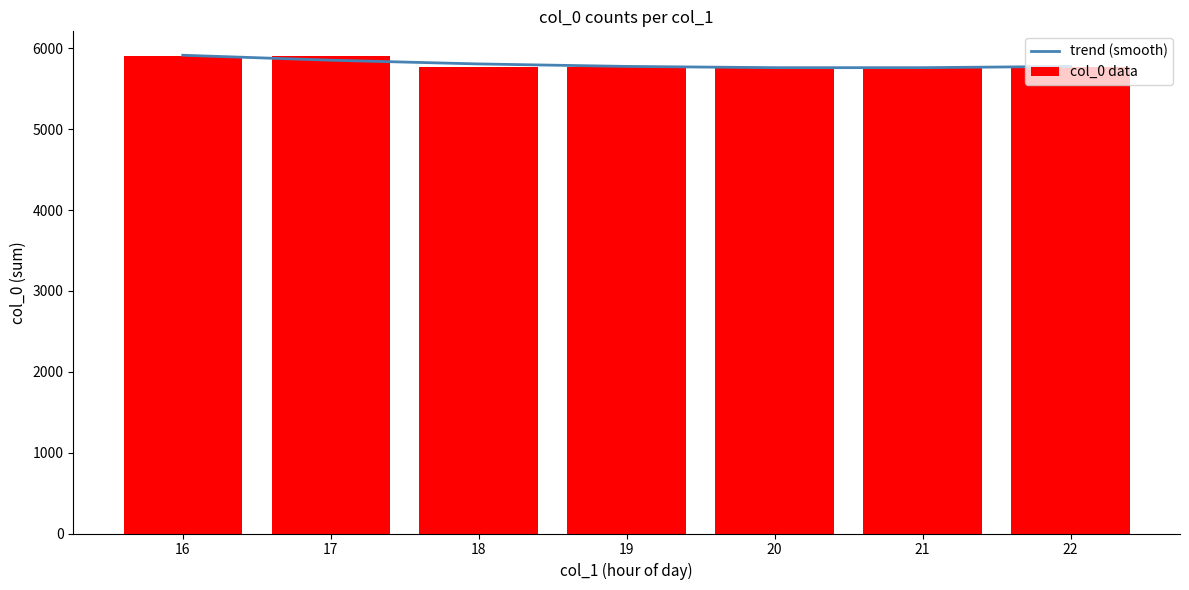

List the series in order of their peak value, highest first.

trend (smooth), col_0 data